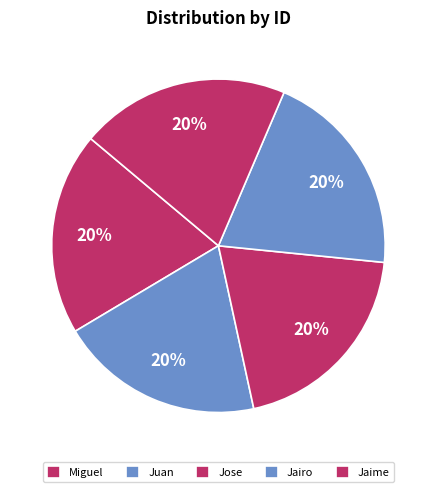

Count the number of slices in the pie.

5